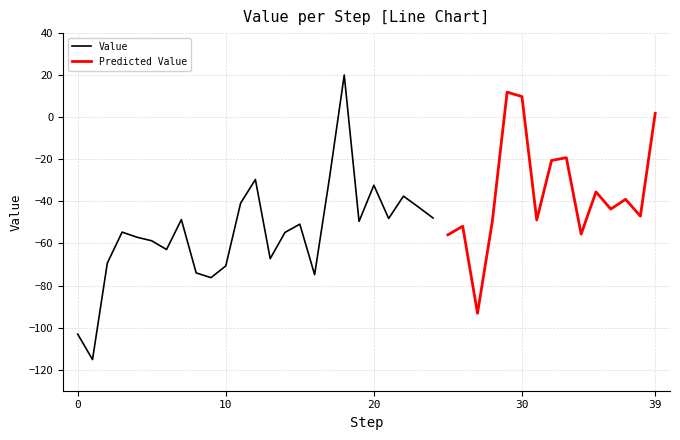

What is the change in value from 2 to 29?

+81.3